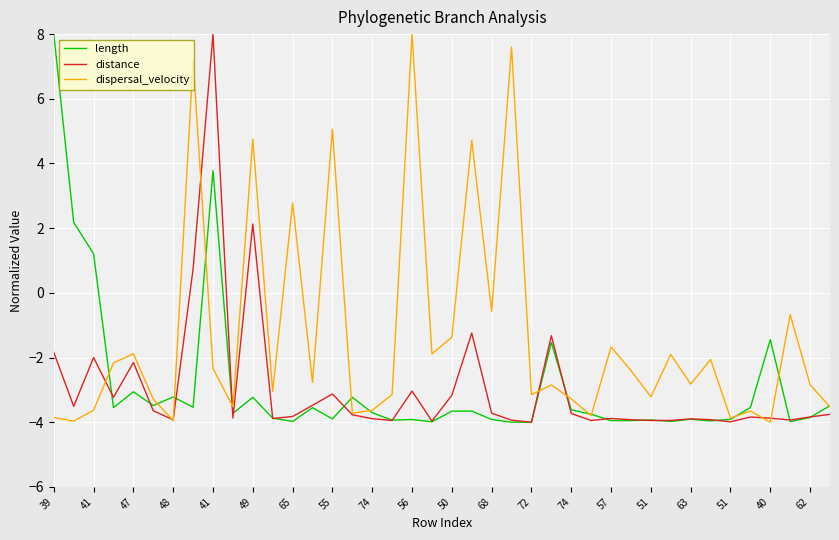

Which series has the largest total across all categories?

dispersal_velocity